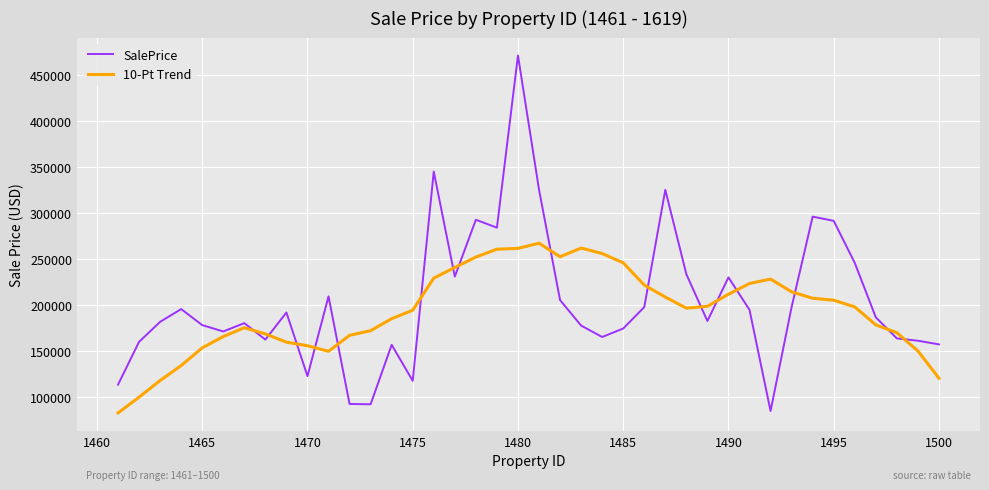

What is the difference between the maximum and minimum values in the 10-Pt Trend series?

184476.9